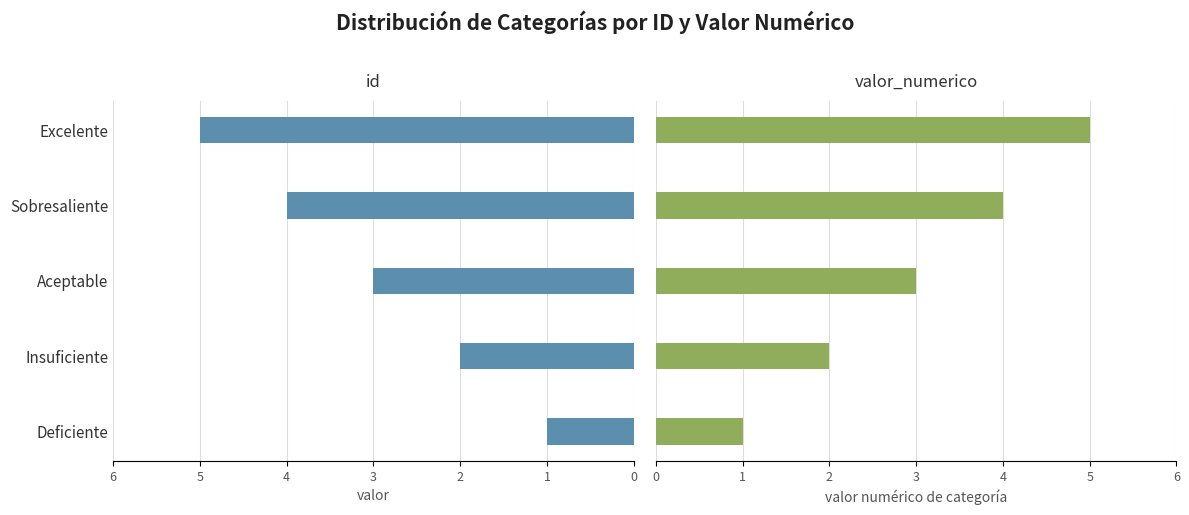

What is the minimum value shown in the chart?

1